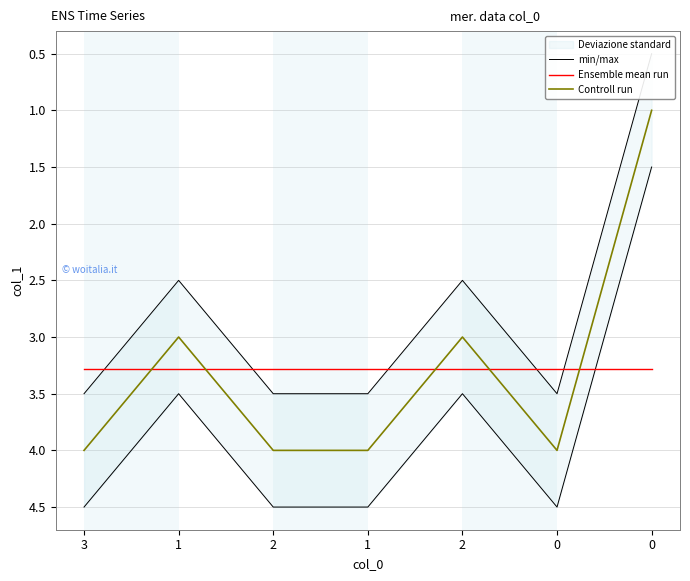

How many min/max values are between 3 and 4?

2